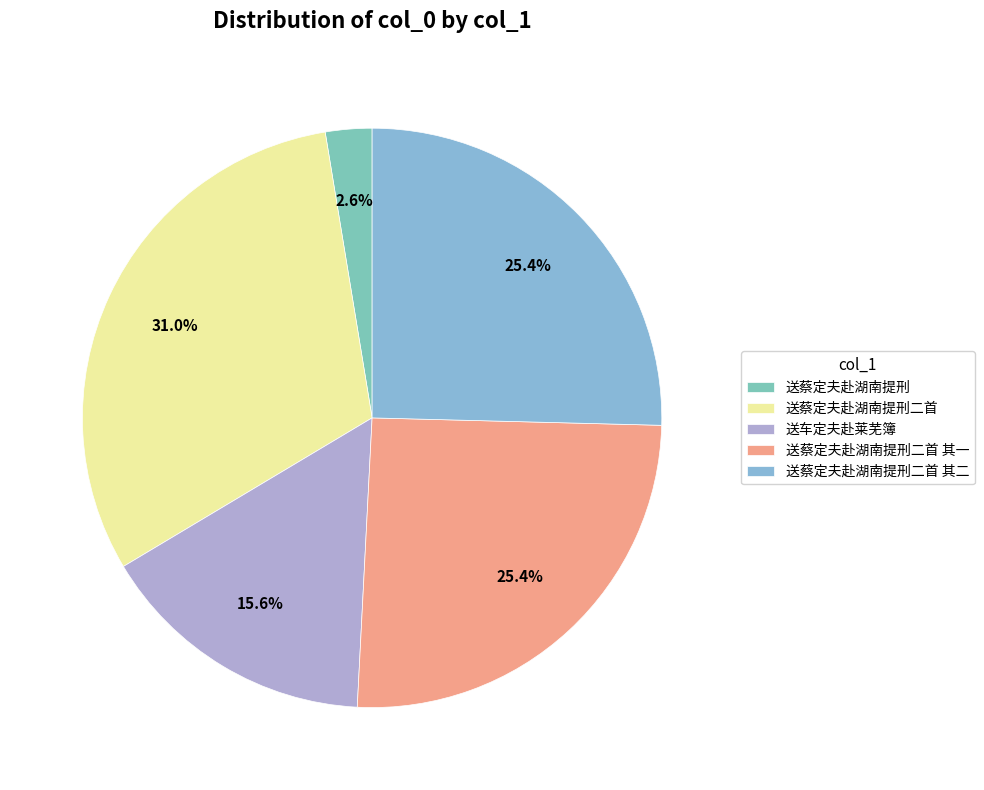

How many slices are in this pie chart?

5